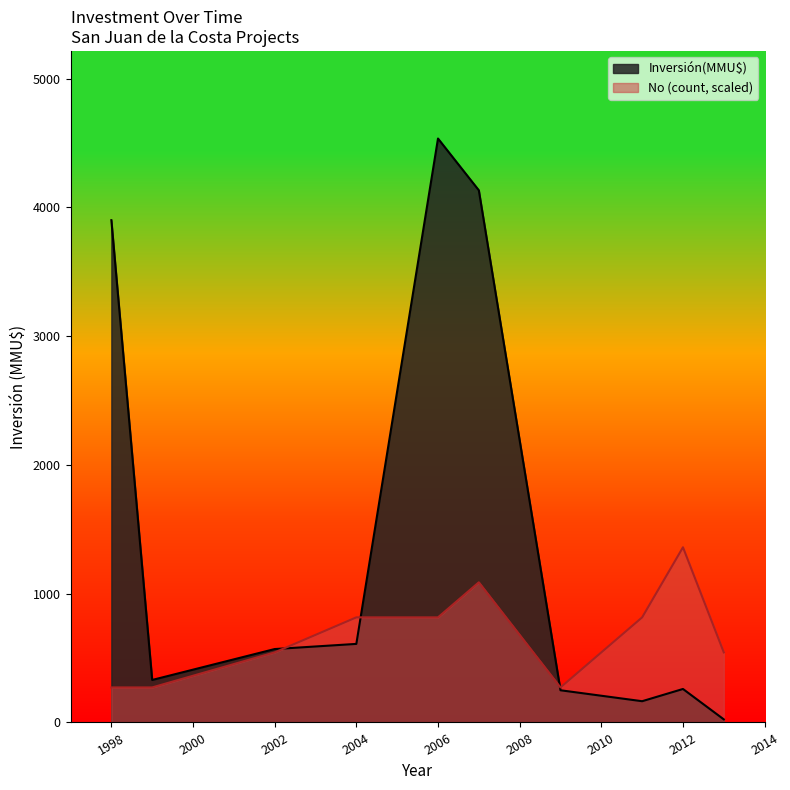

Is it true that Inversión(MMU$) equals 6052 at 2006?

False